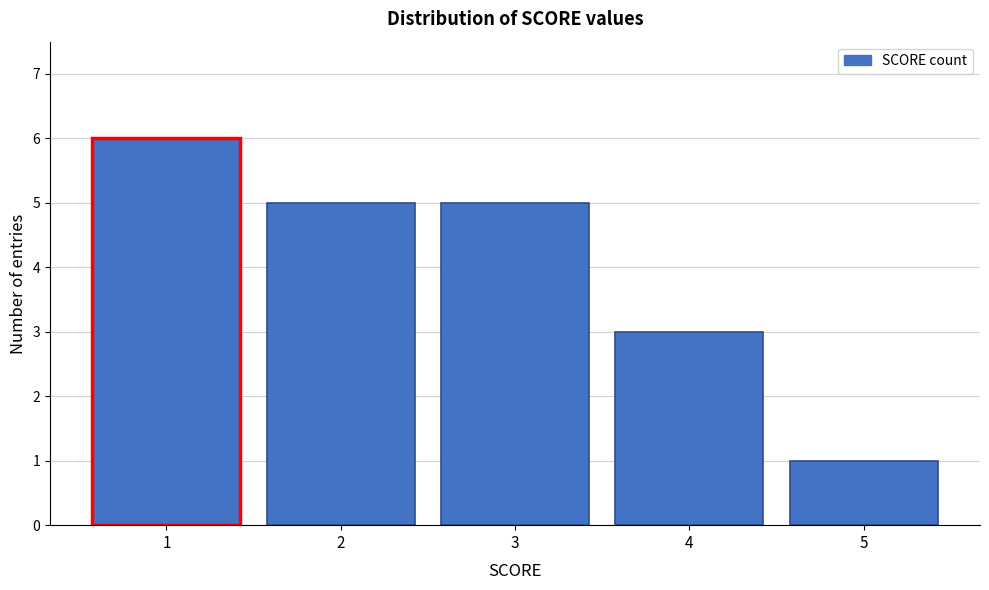

Reading left to right, list all the values displayed in this chart.

1=6	2=5	3=5	4=3	5=1